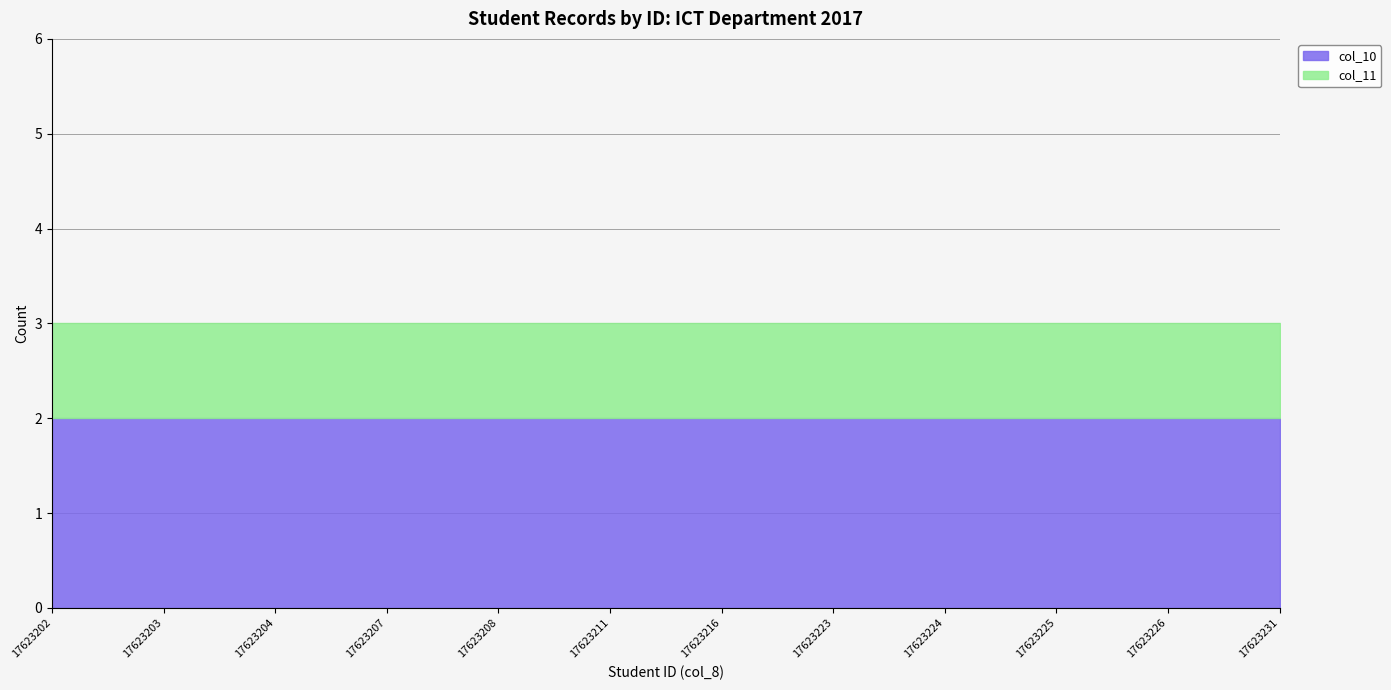

True or false: col_10 has more than 0 points higher than both neighbors.

False